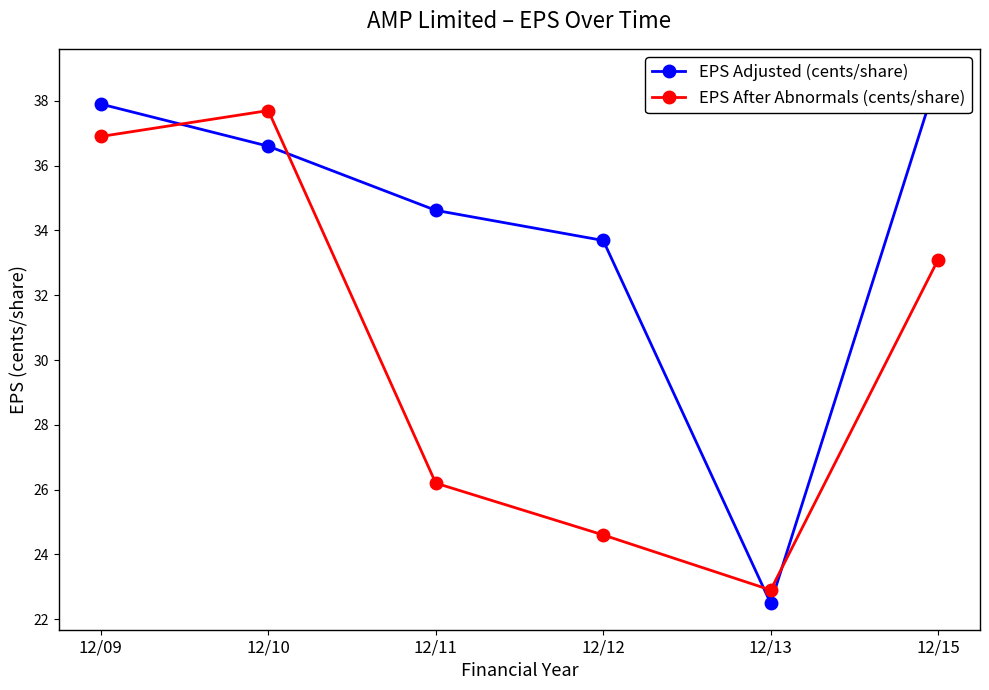

Reading left to right, transcribe all the data shown in this chart.

EPS Adjusted (cents/share): 12/09=37.9	12/10=36.6	12/11=34.6	12/12=33.7	12/13=22.5	12/15=38.8
EPS After Abnormals (cents/share): 12/09=36.9	12/10=37.7	12/11=26.2	12/12=24.6	12/13=22.9	12/15=33.1